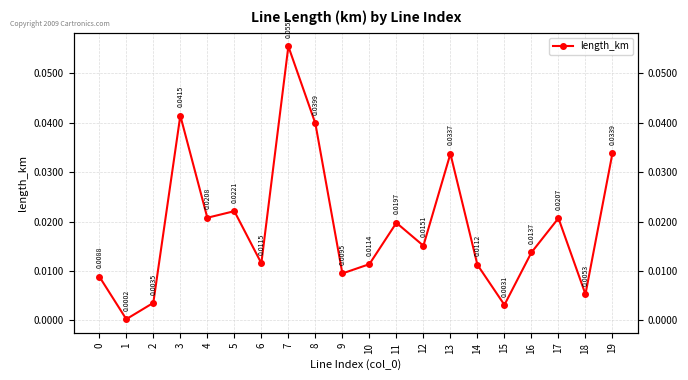

True or false: there are more than 1 points higher than both neighbors.

True